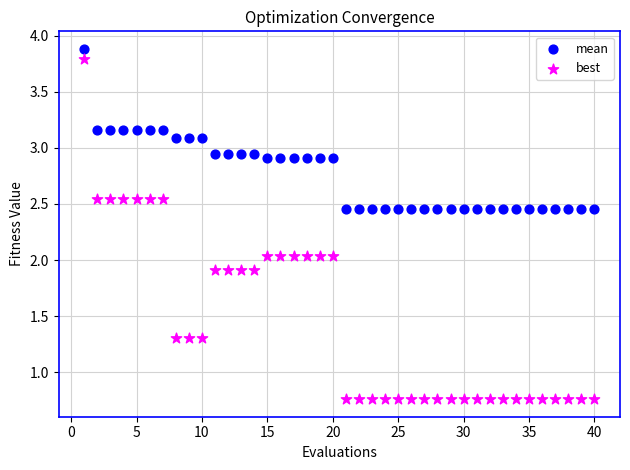

What is the X range (max minus min) for the scatter plot?

39.0